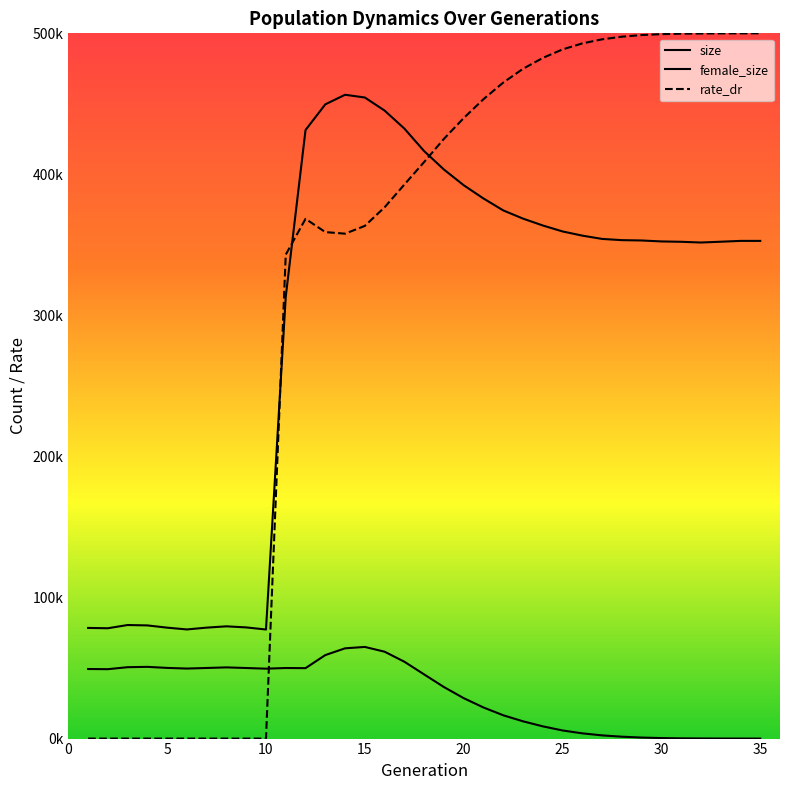

Rank the series by their maximum value, from highest to lowest.

rate_dr, size, female_size